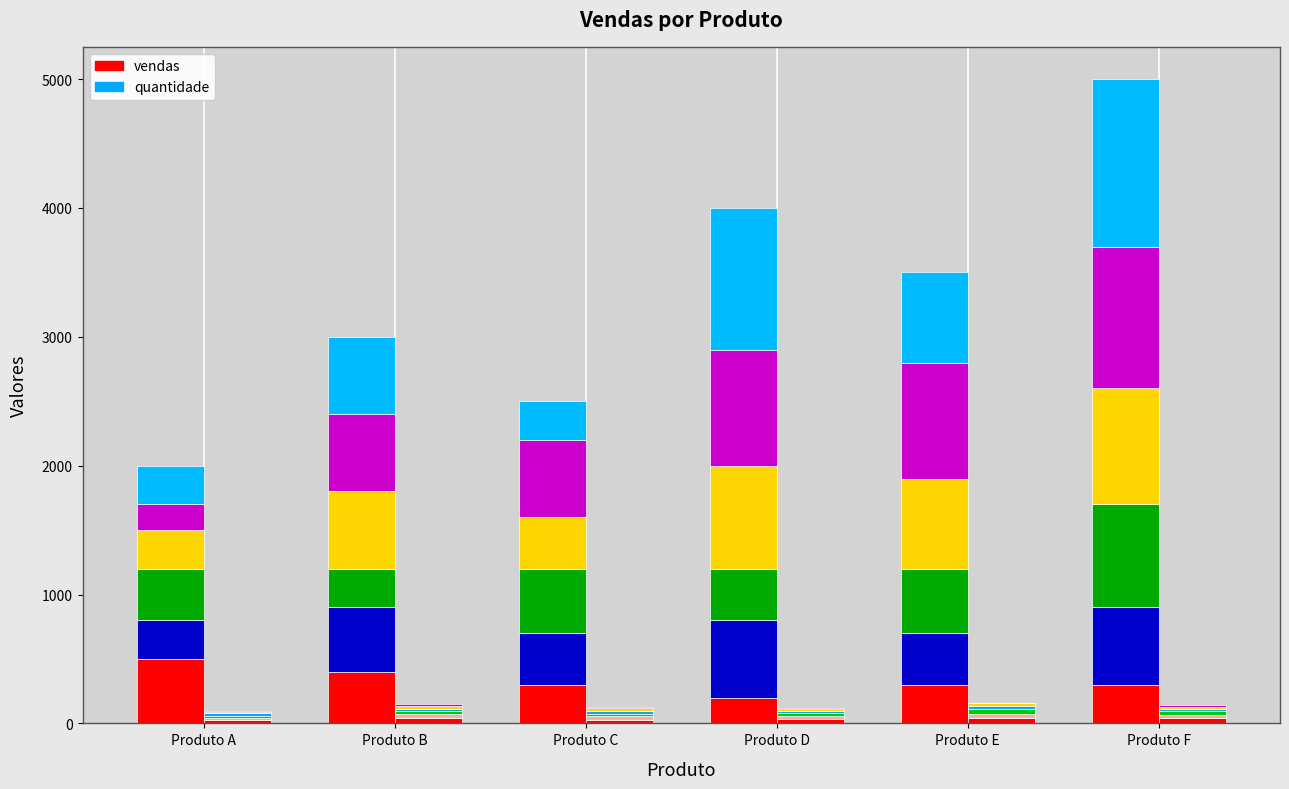

What is the spread (max minus min) of values at Produto E?

255